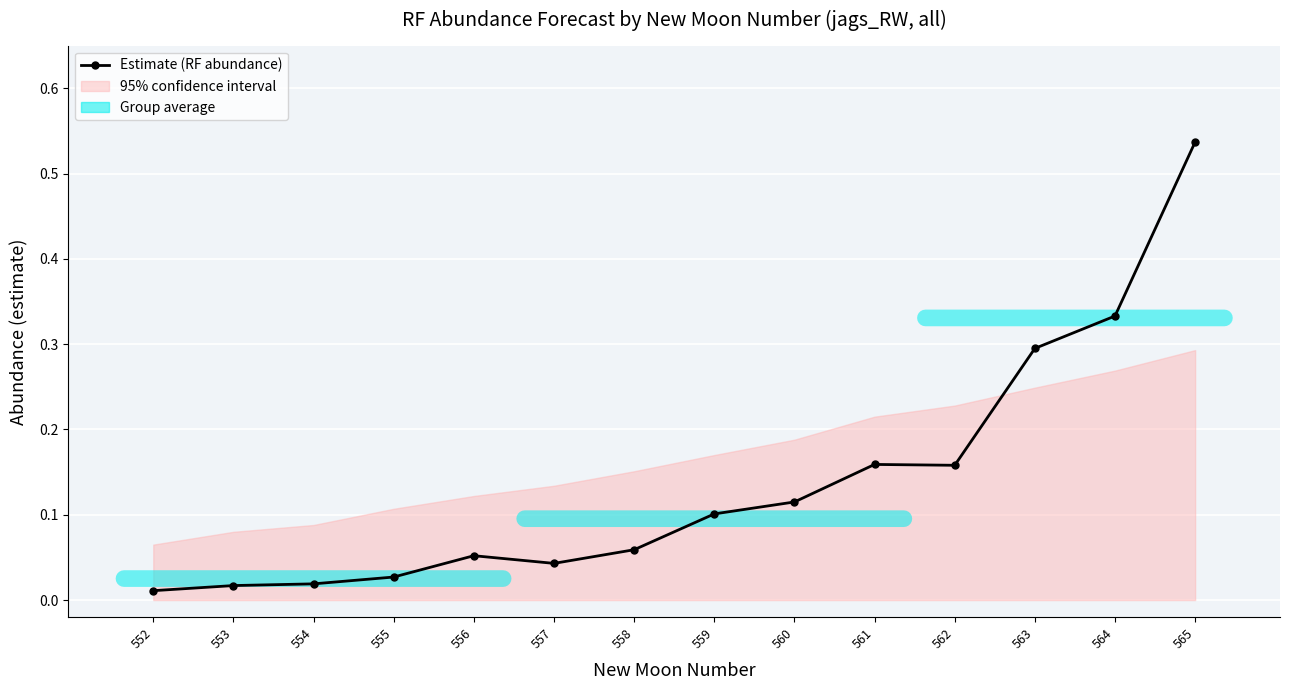

How many lines are shown in the chart?

1